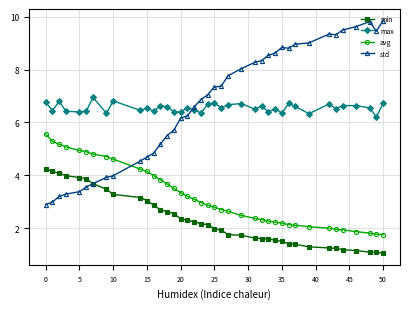

Count the number of categories in the chart.

39